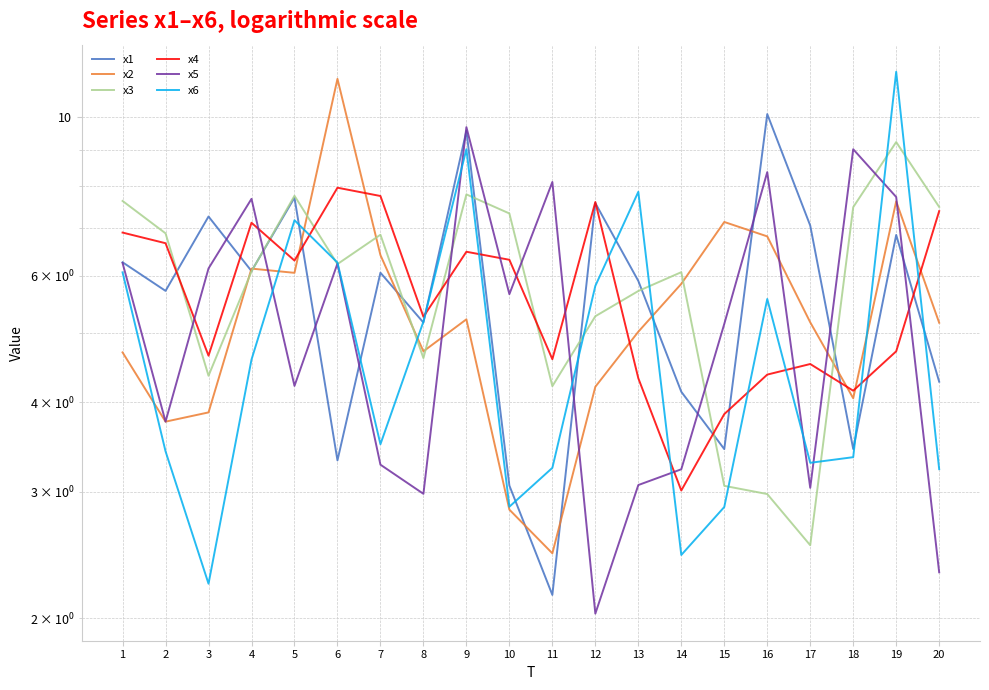

What are all the series names shown in the legend?

x1, x2, x3, x4, x5, x6